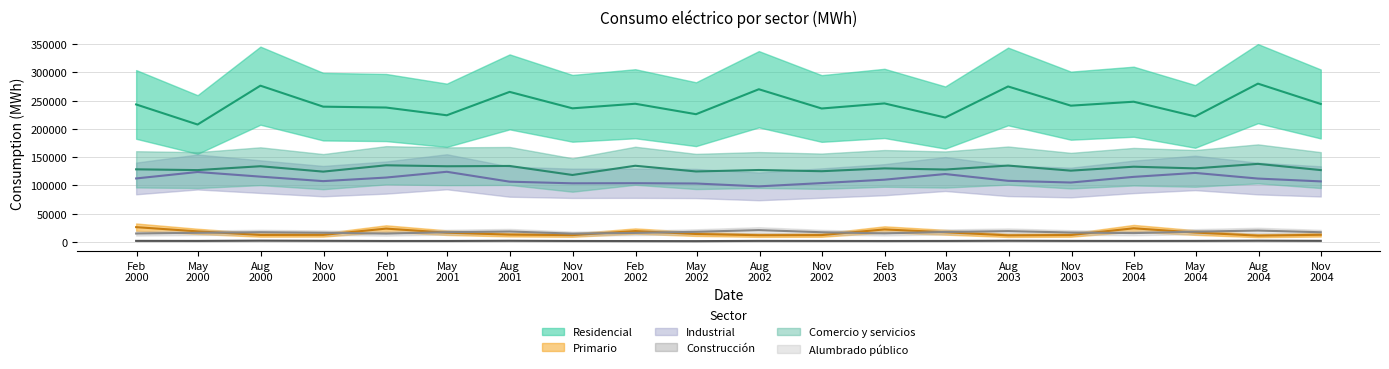

Which series has the widest spread of values?

Residencial